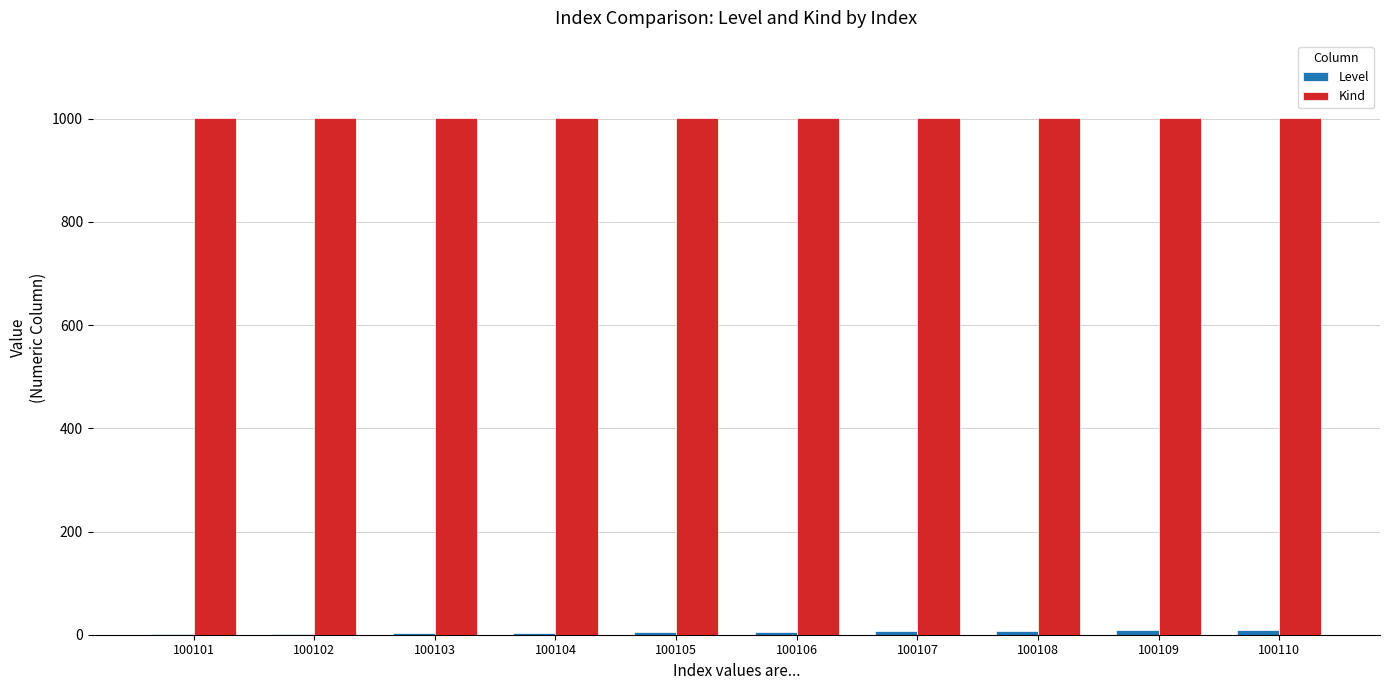

What is the highest value of the Kind series?

1001